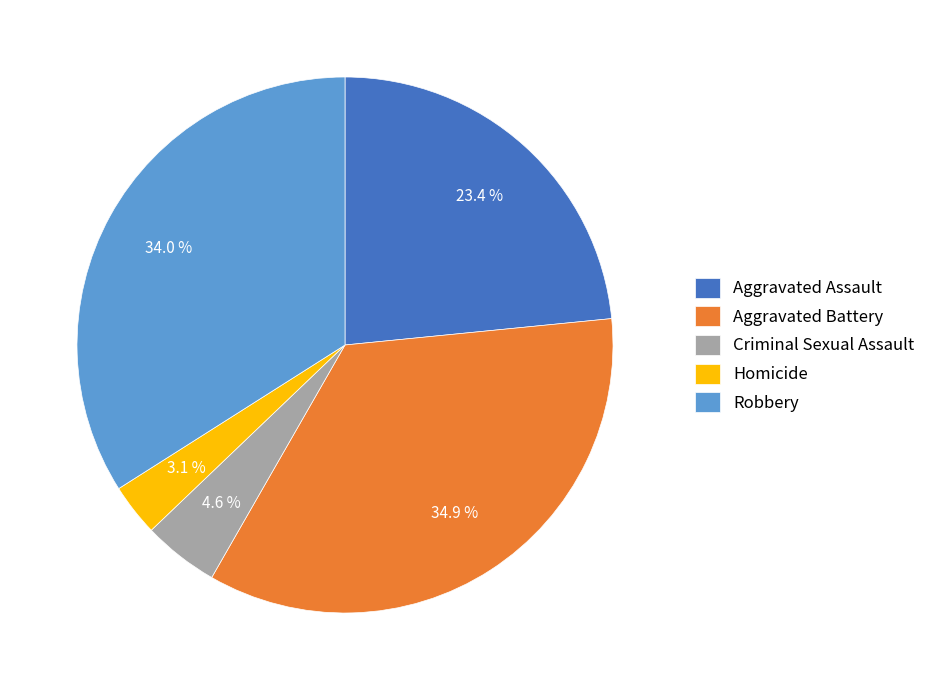

What is the smallest slice in the pie chart?

Homicide